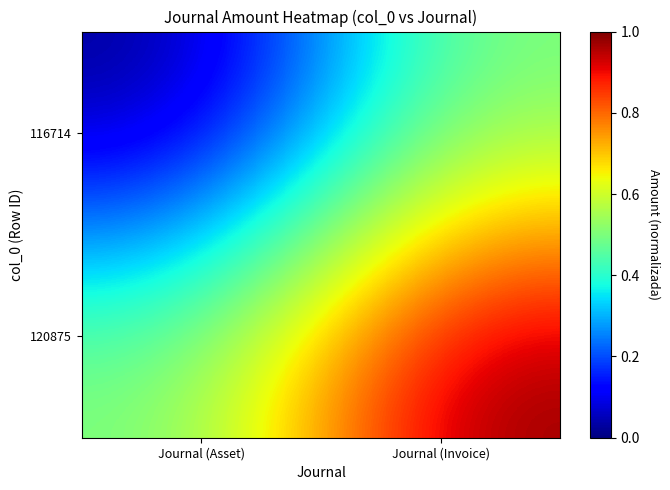

What is the maximum value shown in the chart?

1.0